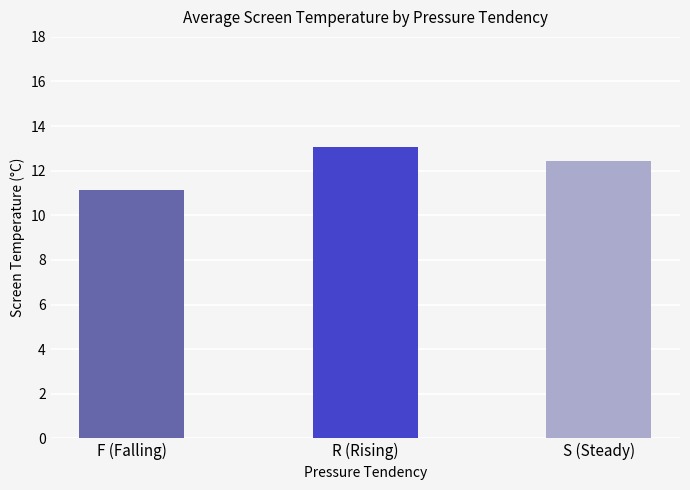

The chart shows a value of 13.1 at R (Rising). True or false?

True